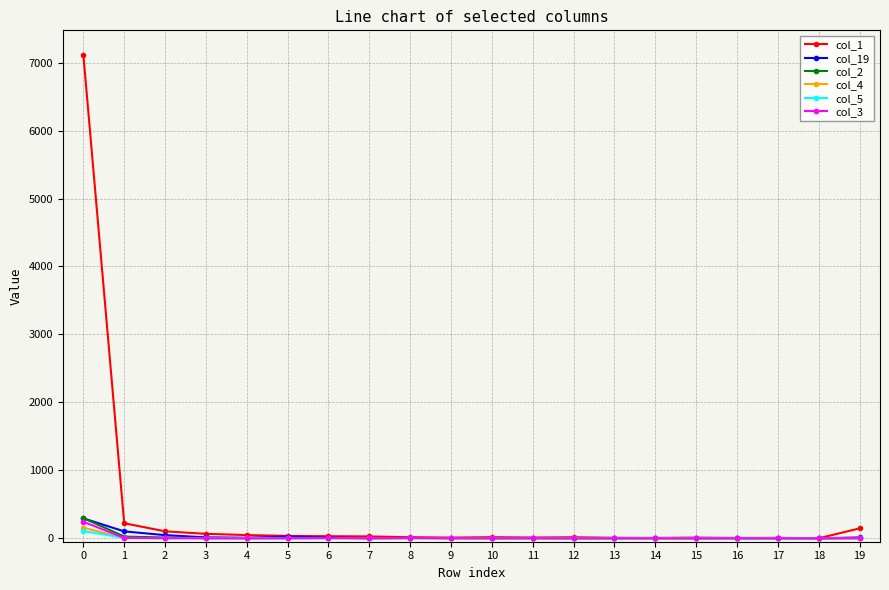

True or false: col_19 has more than 0 points higher than both neighbors.

True